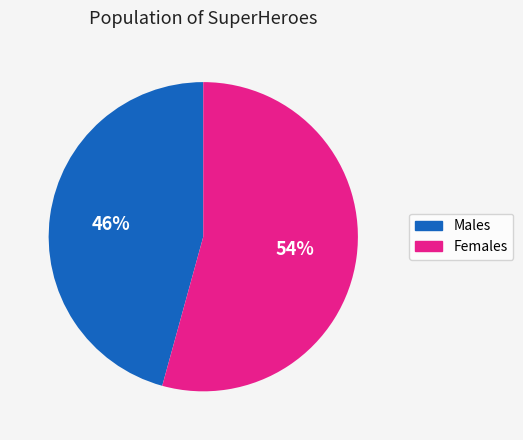

To the nearest percent, what percentage of the pie is Males?

46%